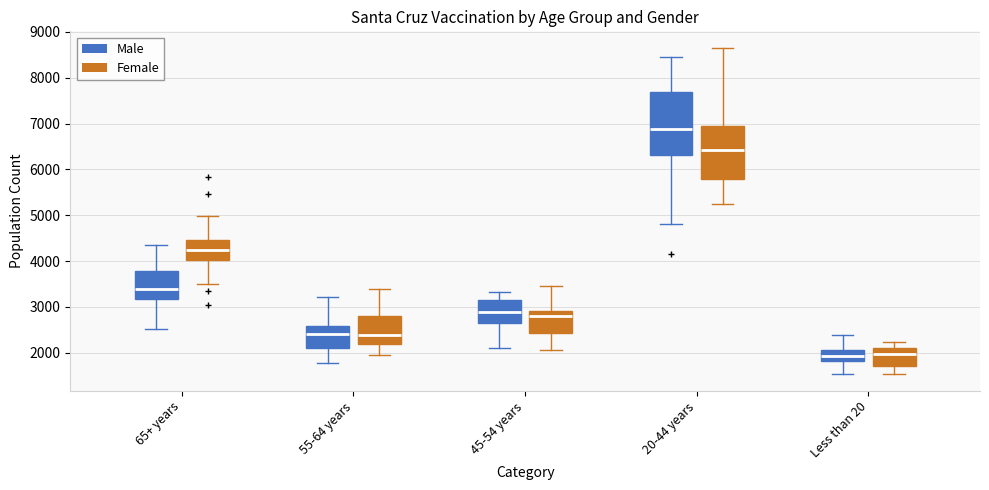

Reading left to right, read every box against the y-axis: the position of its median line, the range the box covers, and the ends of its whiskers. The values are not printed on the chart, so give them approximately, as read against the axis.

65+ years (Male): median 3400, box 3200 to 3800, whiskers 2500 to 4400
65+ years (Female): median 4200, box 4000 to 4500, whiskers 3500 to 5000
55-64 years (Male): median 2400, box 2100 to 2600, whiskers 1800 to 3200
55-64 years (Female): median 2400, box 2200 to 2800, whiskers 2000 to 3400
45-54 years (Male): median 2900, box 2600 to 3100, whiskers 2100 to 3300
45-54 years (Female): median 2800, box 2400 to 2900, whiskers 2100 to 3500
20-44 years (Male): median 6900, box 6300 to 7700, whiskers 4800 to 8500
20-44 years (Female): median 6400, box 5800 to 6900, whiskers 5300 to 8700
Less than 20 (Male): median 1900, box 1800 to 2100, whiskers 1500 to 2400
Less than 20 (Female): median 2000, box 1700 to 2100, whiskers 1500 to 2200